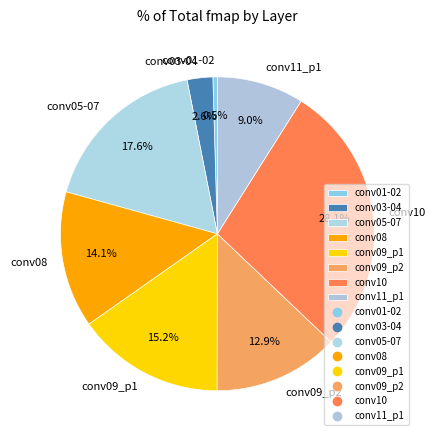

Is there any slice that represents more than half of the pie?

No